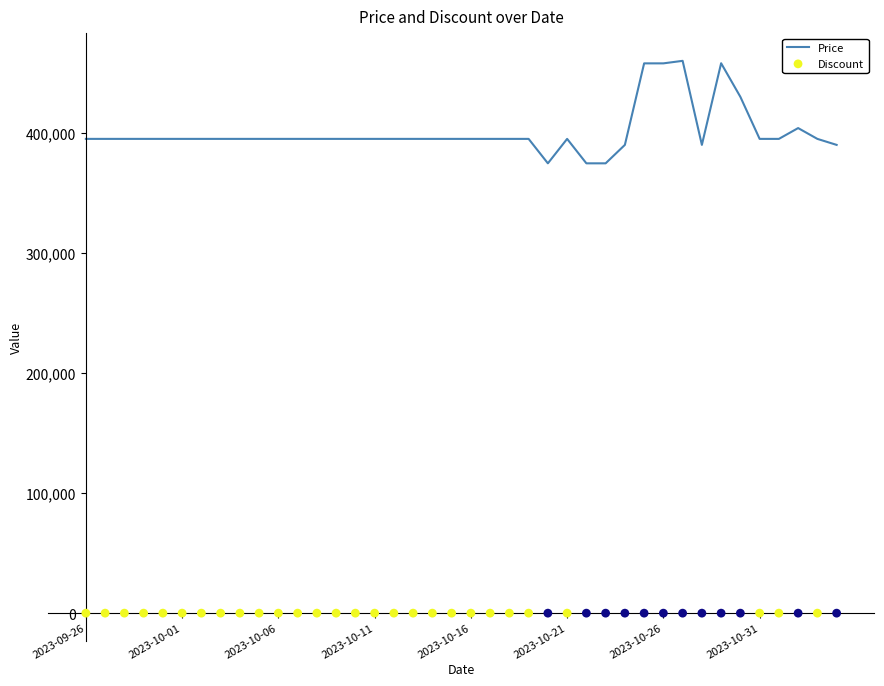

At how many categories does at least one series exceed 200558?

40